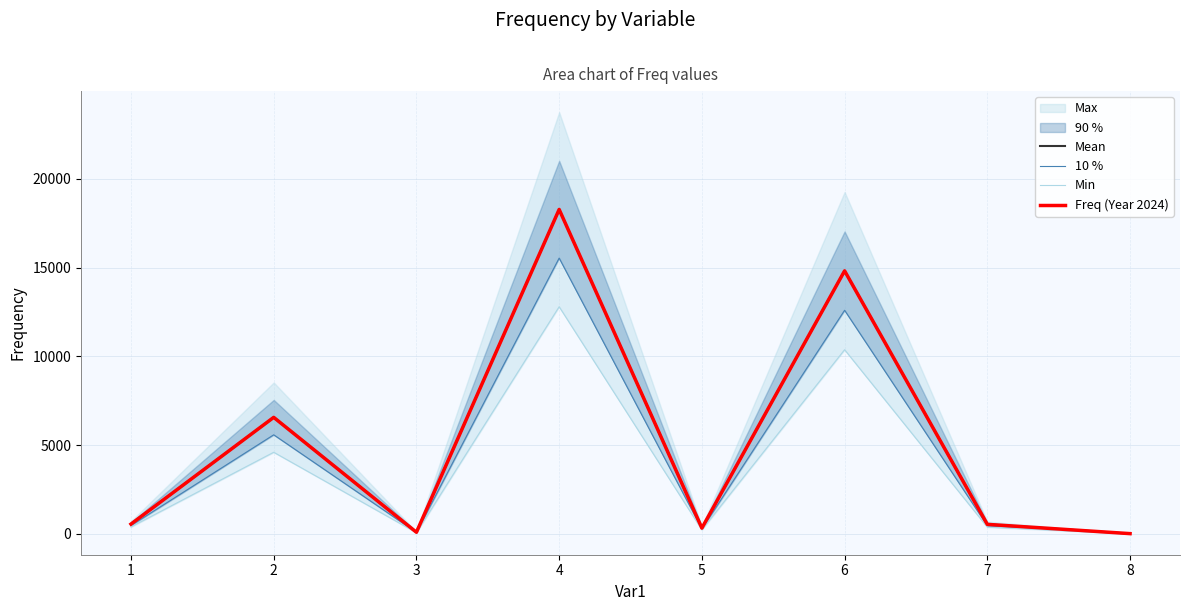

The value of 10 % at 5 is 268.6. True or false?

True